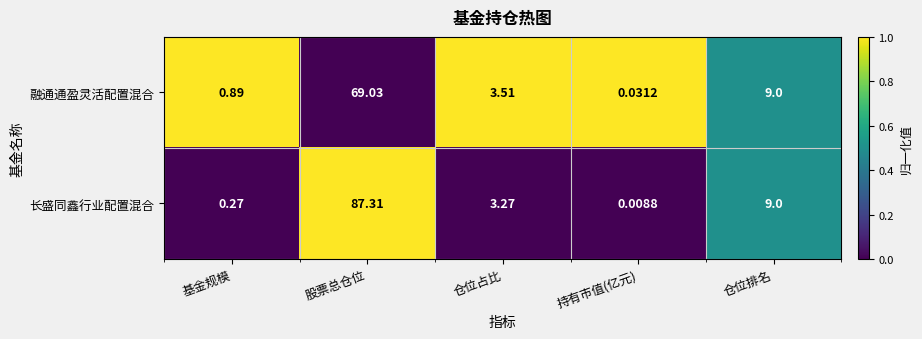

Rank the series at 仓位占比 from lowest to highest value.

长盛同鑫行业配置混合, 融通通盈灵活配置混合